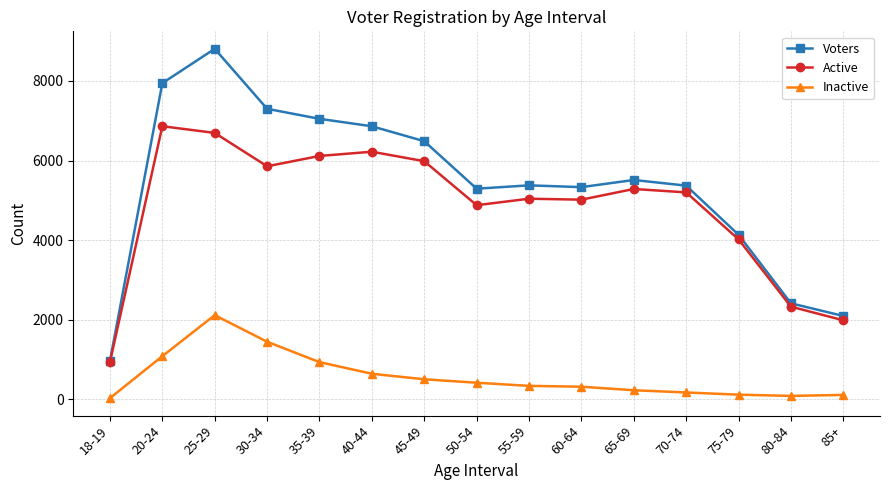

How many data points in Voters are less than 5376?

7